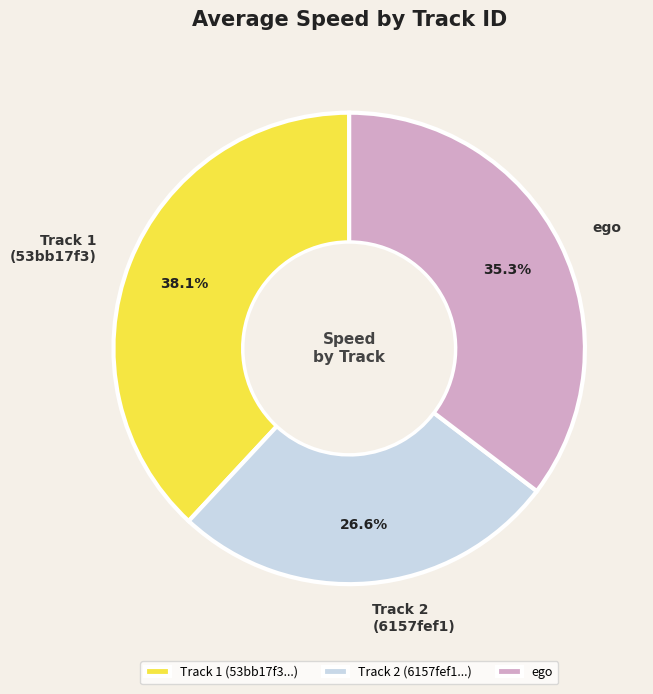

The ego slice represents 45% of the pie. True or false?

False